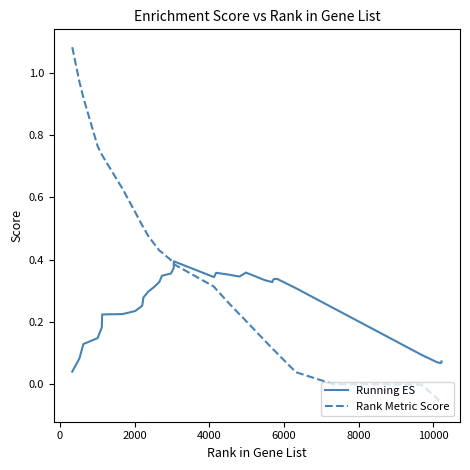

After their last crossing, which series has the higher values: Rank Metric Score or Running ES?

Running ES